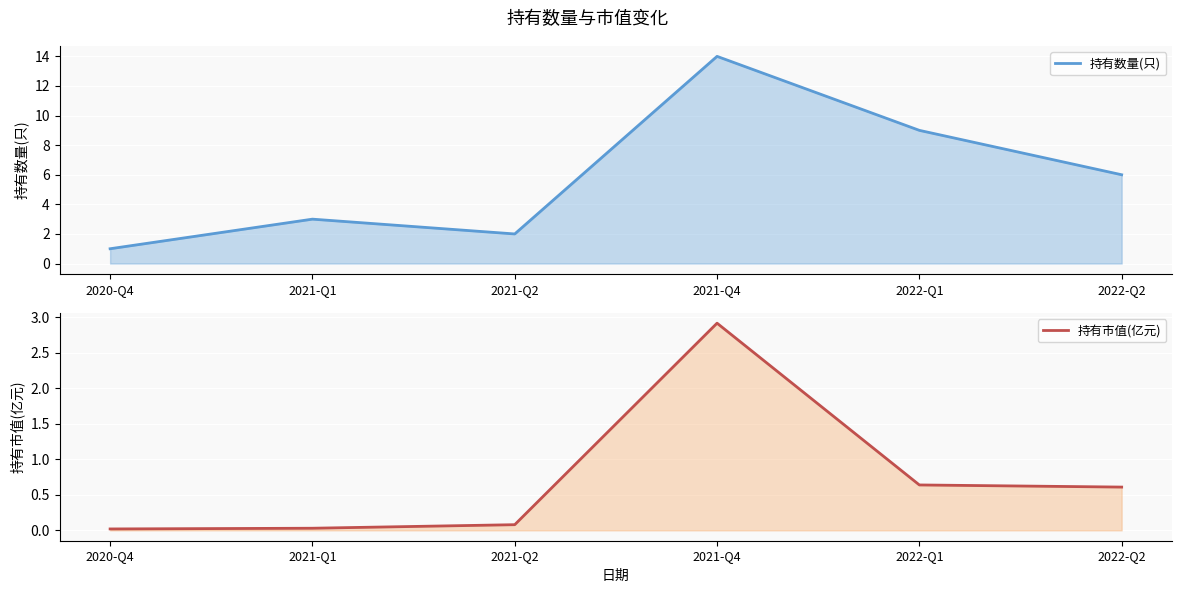

The 持有数量(只) series shows 14.8 at 2022-Q1. True or false?

False